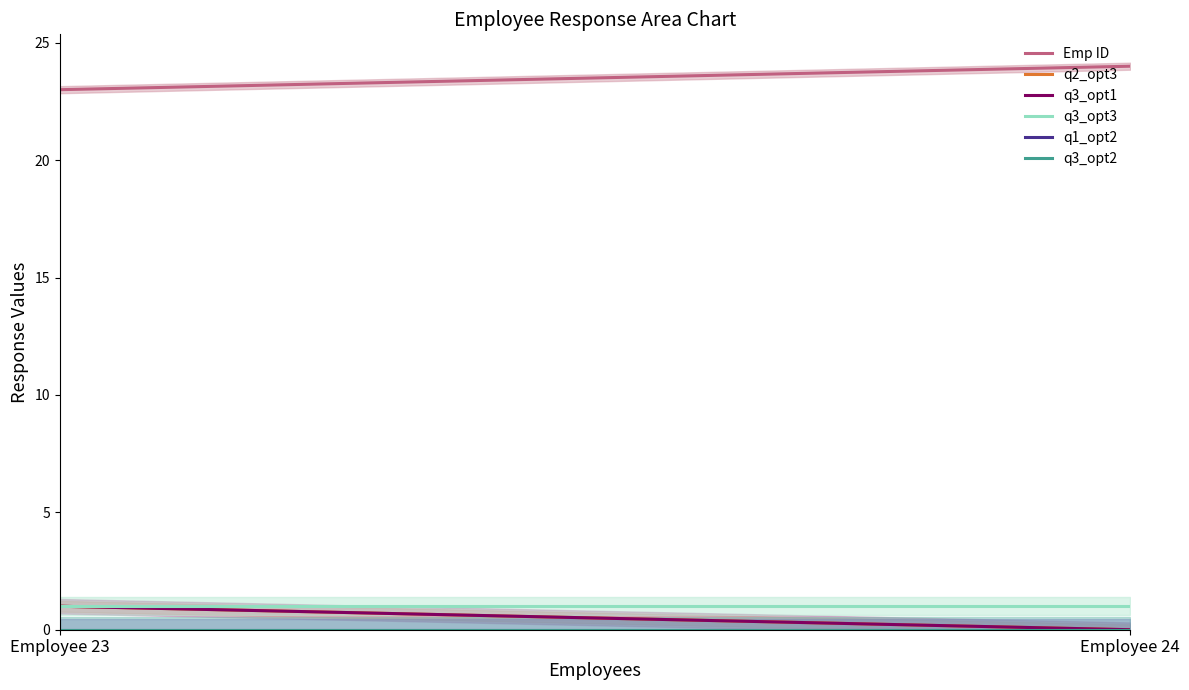

True or false: q3_opt1 has a value of 2 at Employee 23.

False